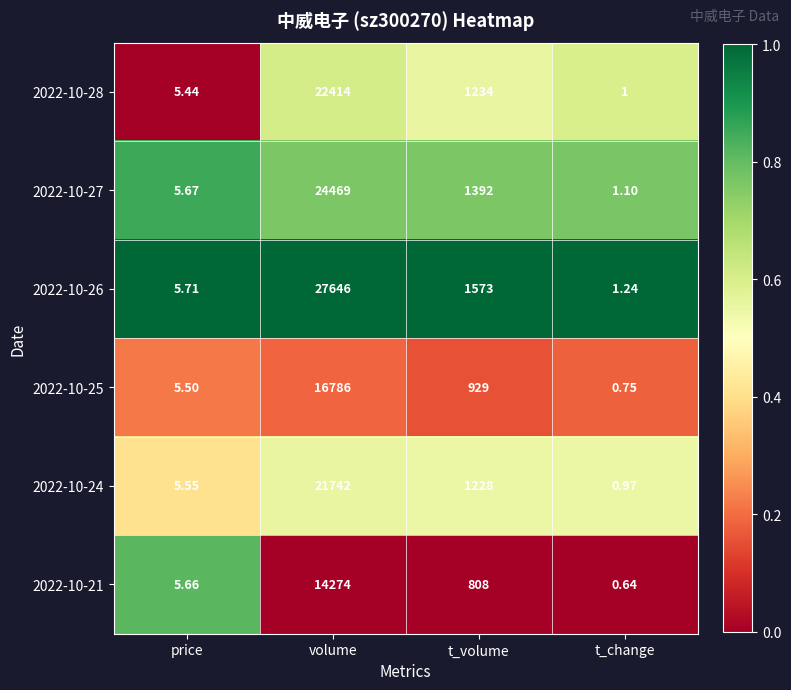

Which label corresponds to the smallest value in the chart?

t_change